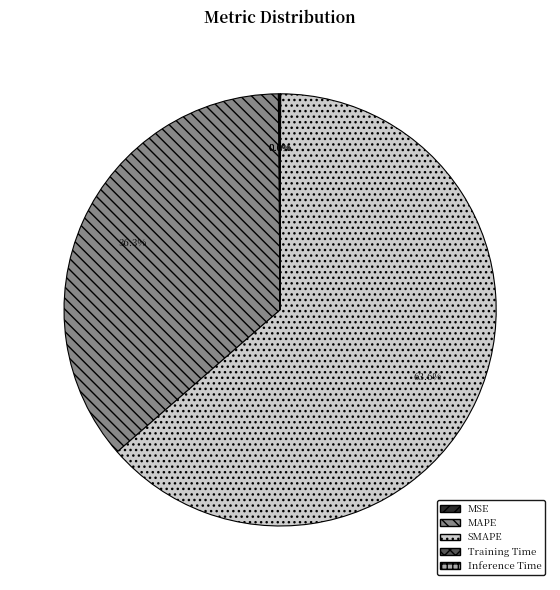

What is the majority slice?

SMAPE